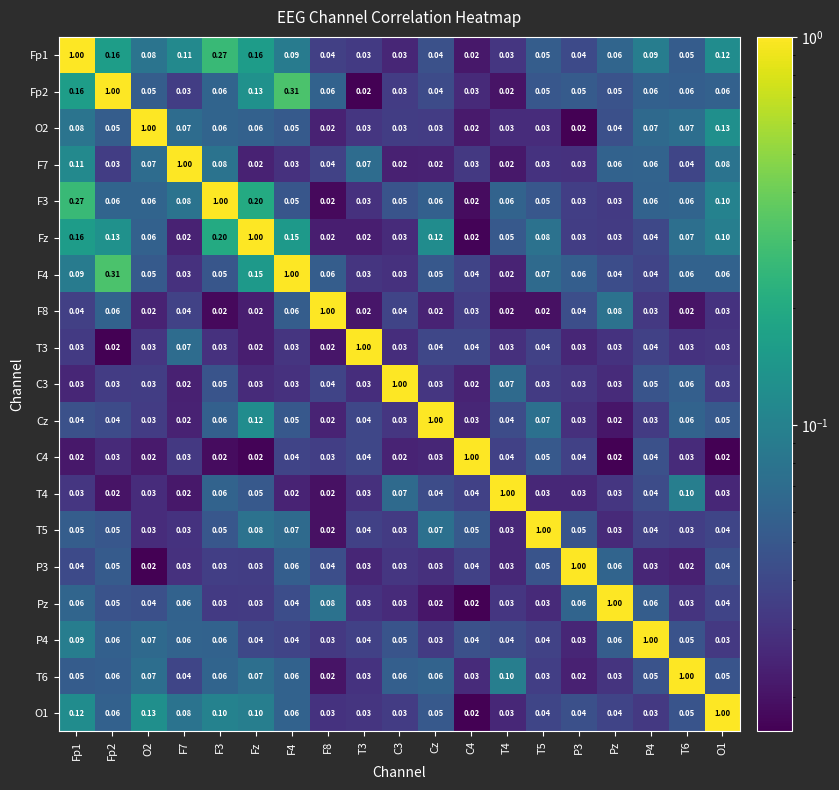

How many categories are shown in the chart?

19